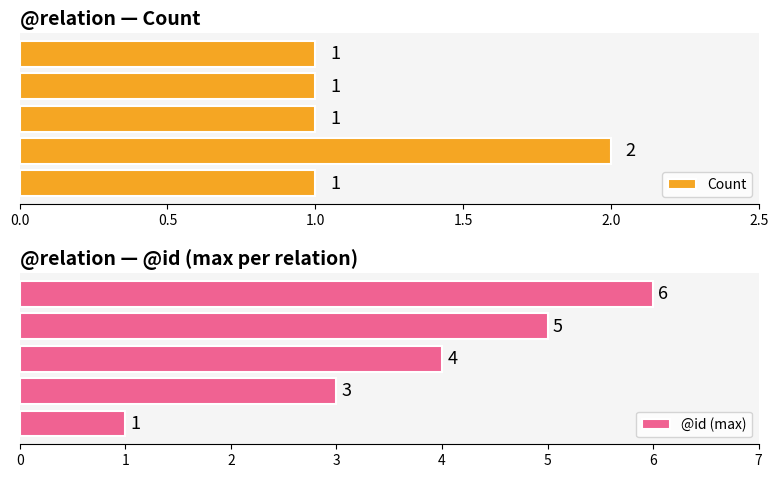

What is the maximum value for @id (max)?

6